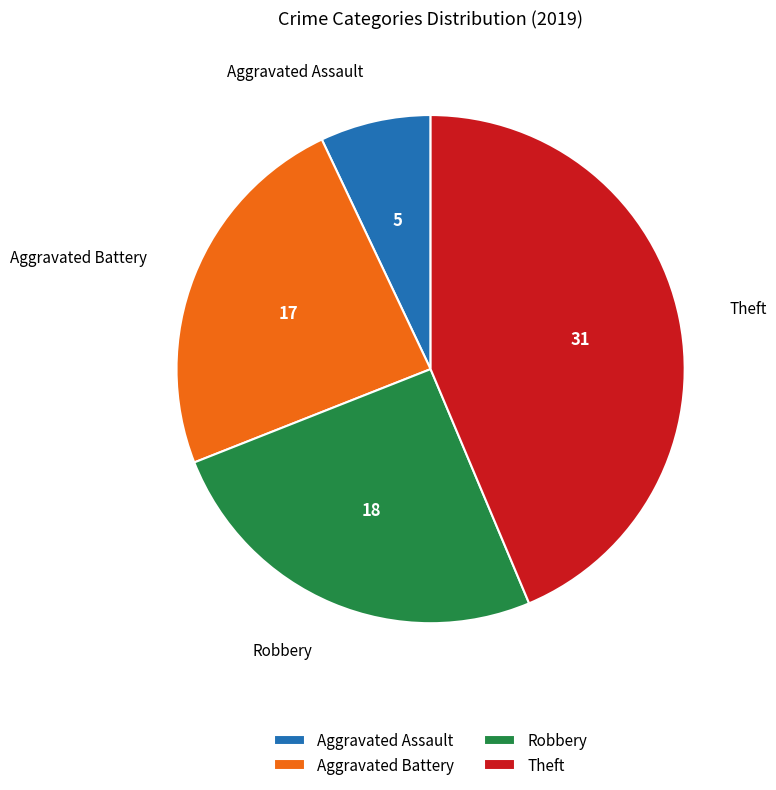

Is the sum of Theft and Robbery greater than half?

Yes